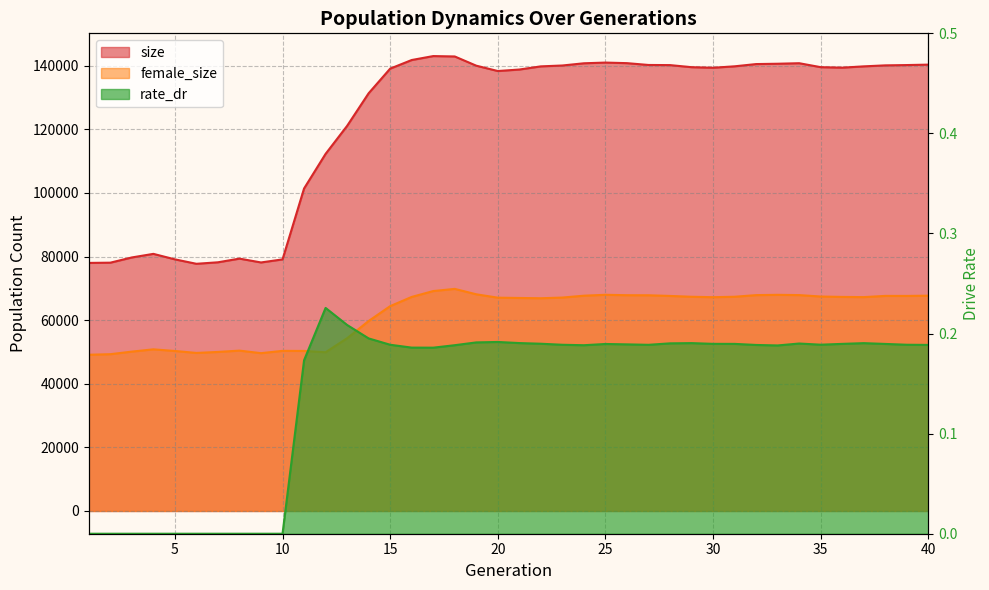

Between 9 and 36, which is larger?

36